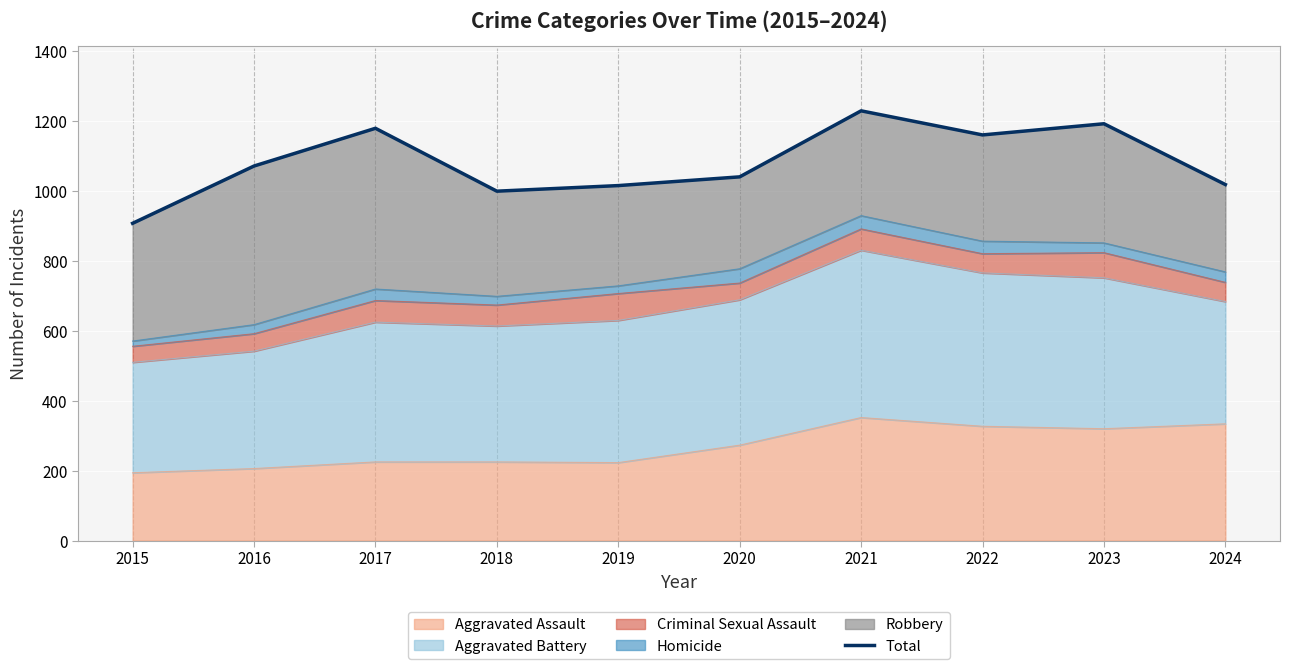

List the labels in order of value, largest first.

2021, 2023, 2017, 2022, 2016, 2020, 2024, 2019, 2018, 2015